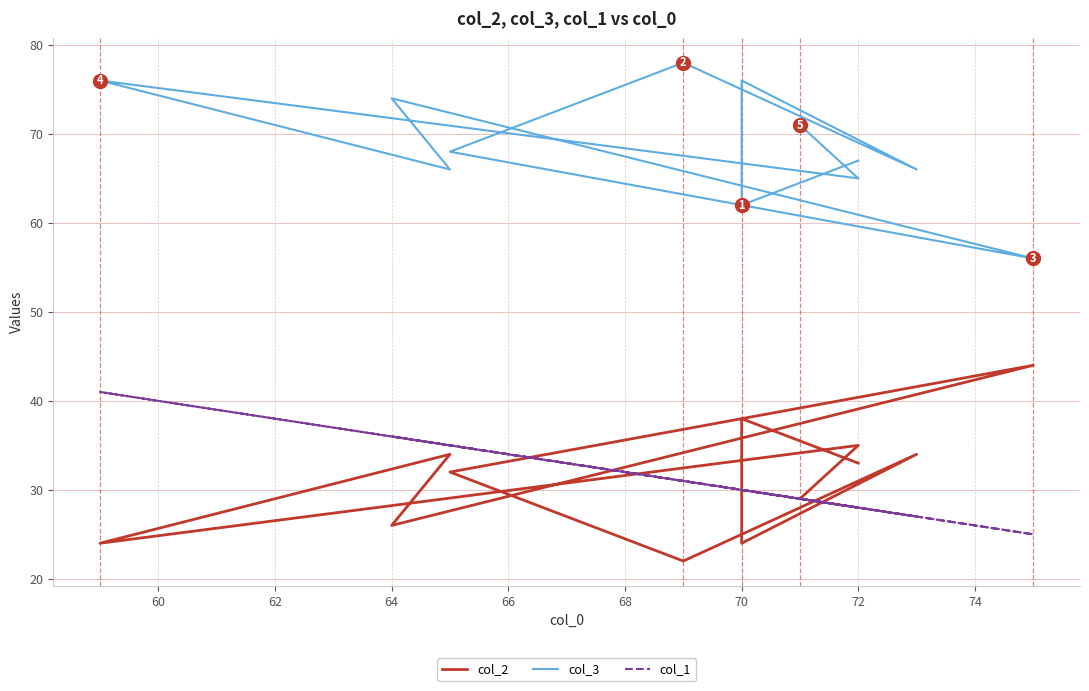

Reading right to left, what are all the values shown in this chart?

col_2: 29	35	24	34	26	44	32	22	34	24	38	33
col_3: 71	65	76	66	74	56	68	78	66	76	62	67
col_1: 29	28	41	35	36	25	35	31	27	30	30	28